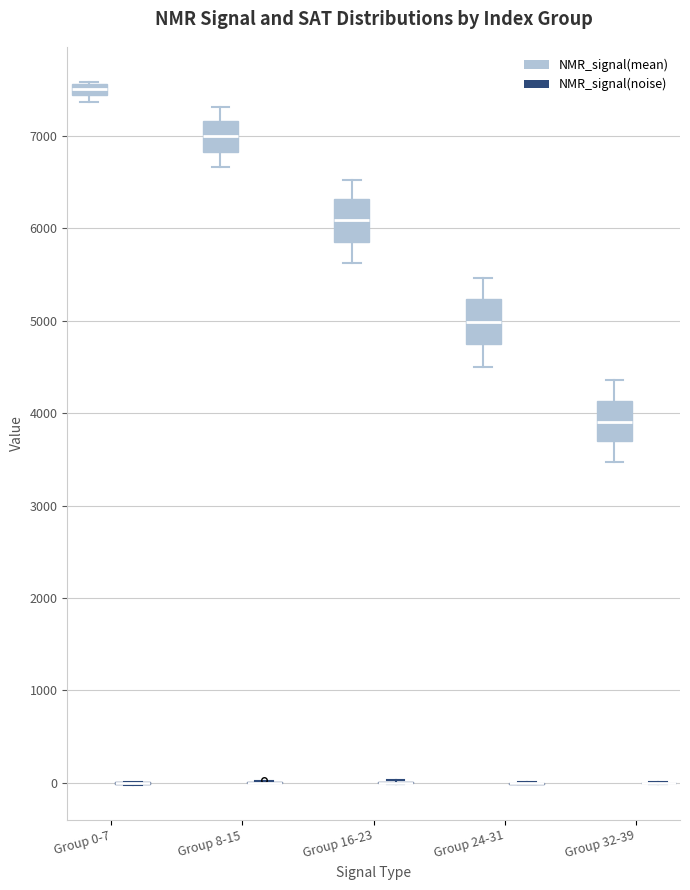

Where is the lower edge of the box for Group 16-23 (NMR_signal(mean)) on the y-axis? The values are not printed on the chart, so give them approximately, as read against the axis.

5900